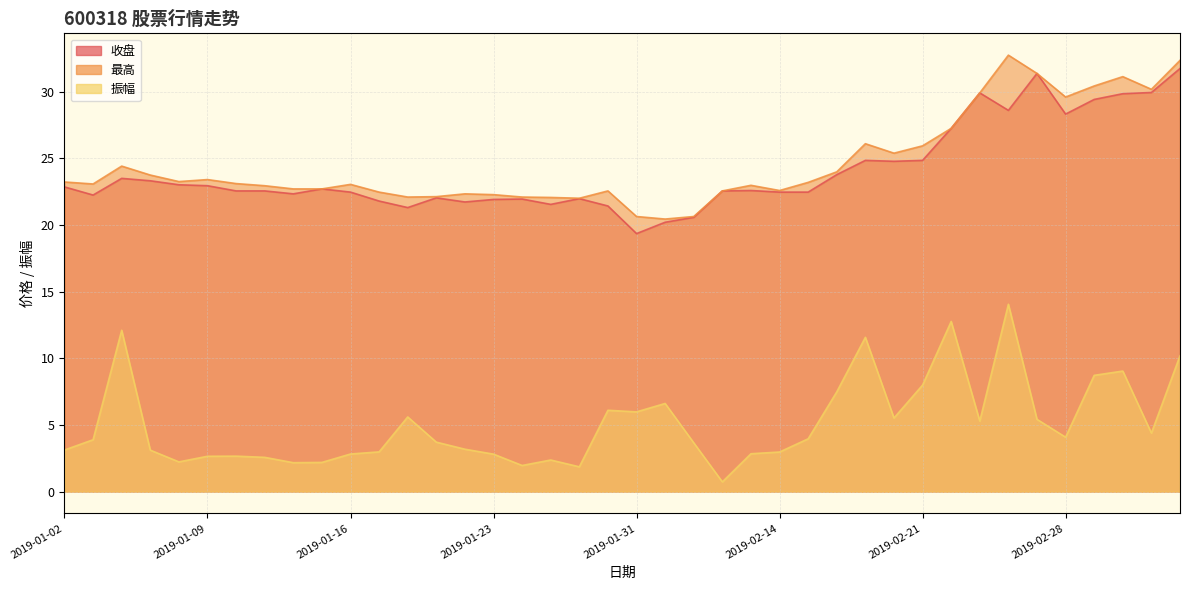

True or false: 振幅 has a value of 3.1 at 2019-01-02.

True